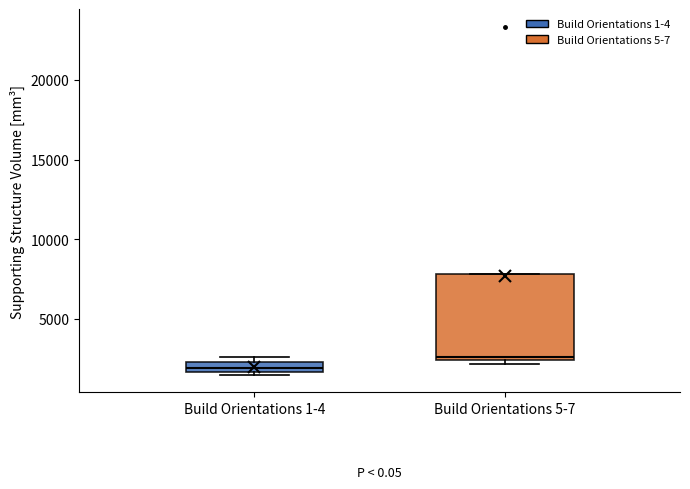

Where is the lower edge of the box for Build Orientations 5-7 on the y-axis? The values are not printed on the chart, so give them approximately, as read against the axis.

2500